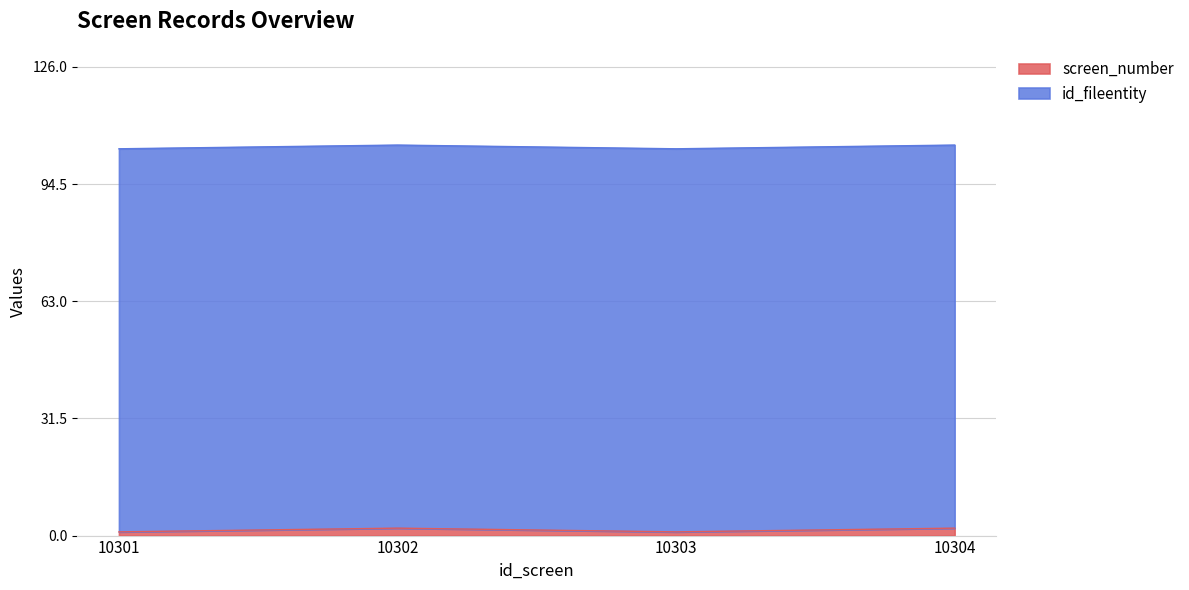

How many values are below 2?

2